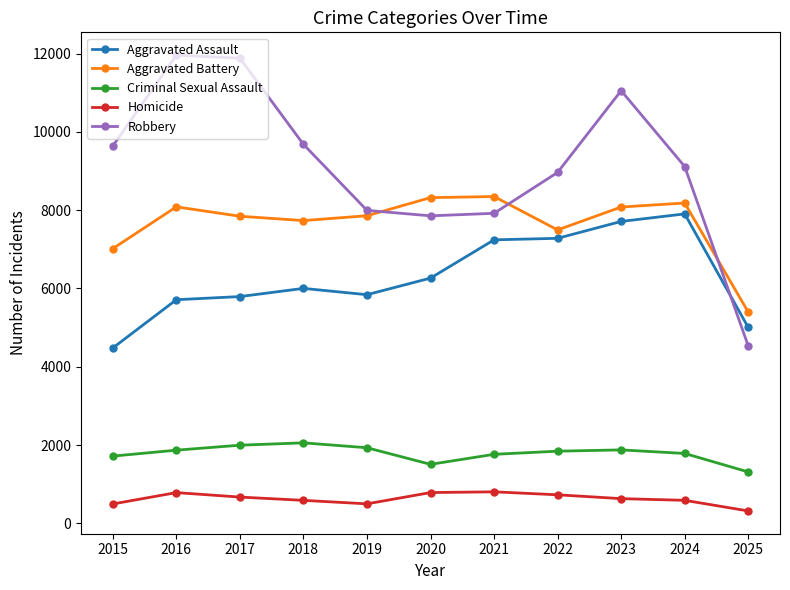

What is the value of the Robbery point at the 6th from the left?

7855